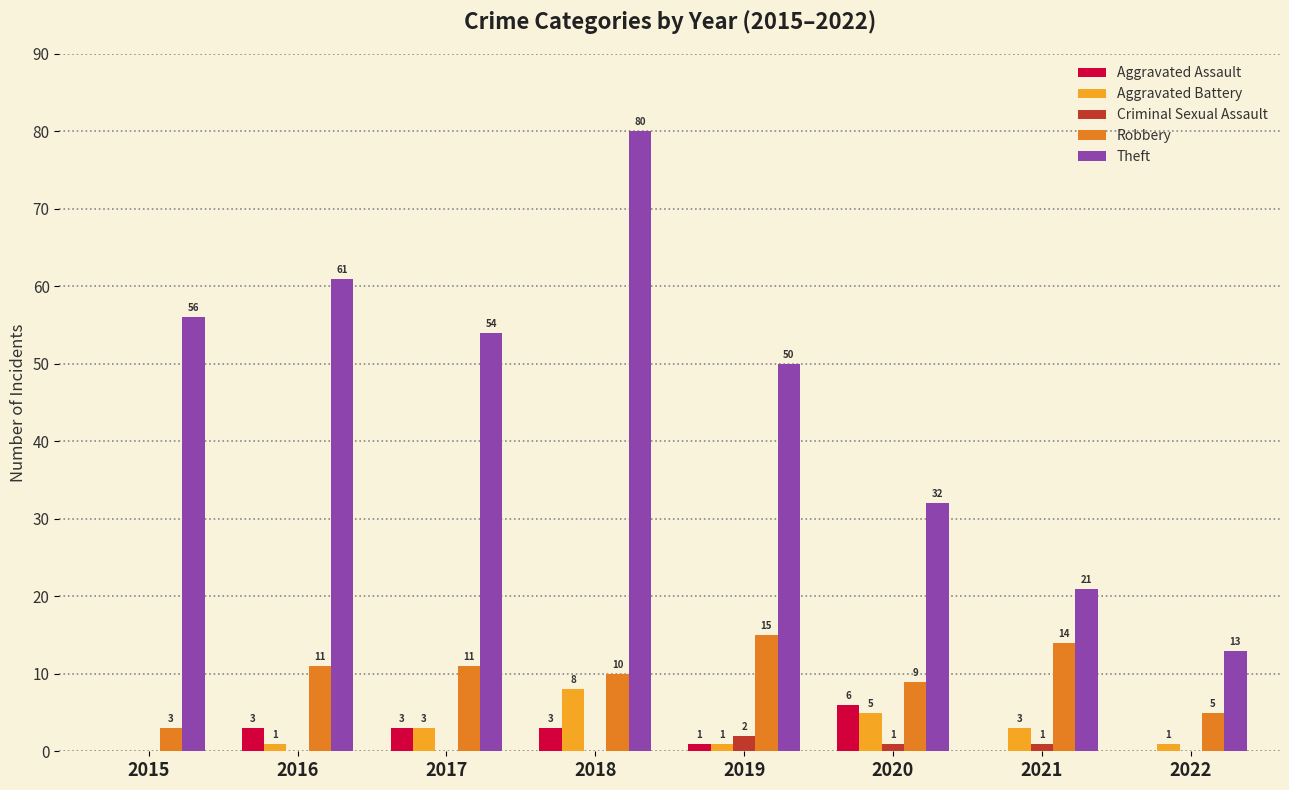

Which series has the widest spread of values?

Theft